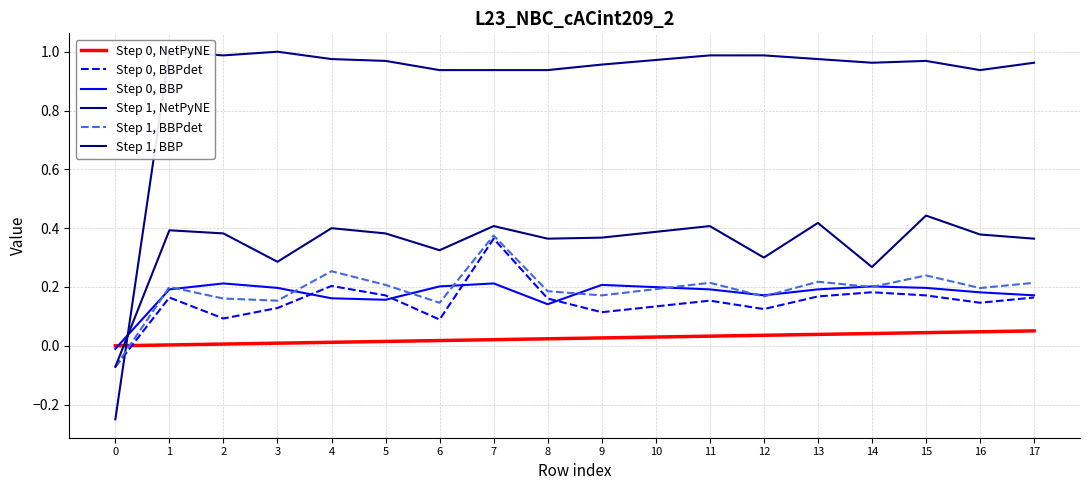

What is the approximate value of Step 1, BBP at 9?

0.4